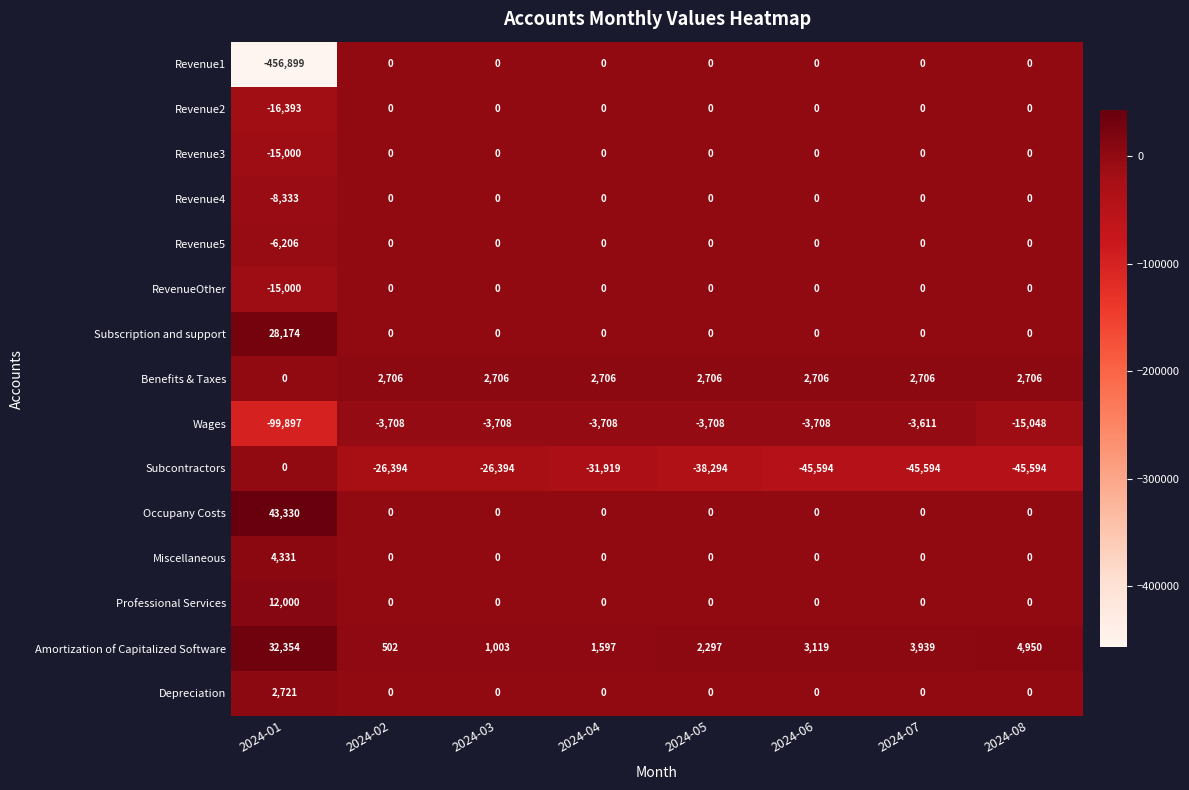

Which series has the largest range (max minus min)?

Revenue1